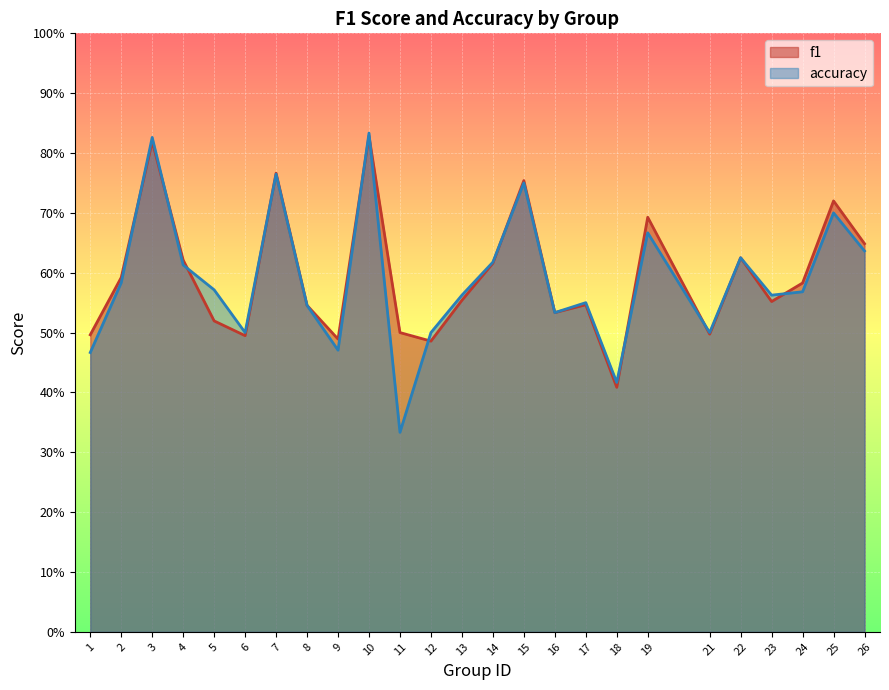

Rank the series by their maximum value, from lowest to highest.

f1, accuracy